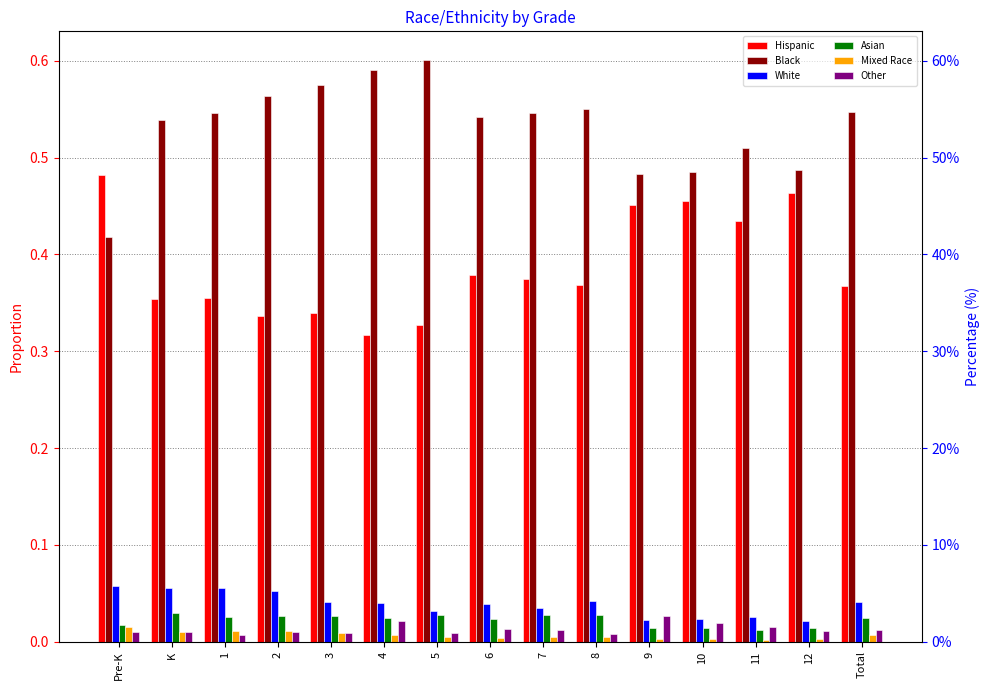

Which series has the largest total across all categories?

Black